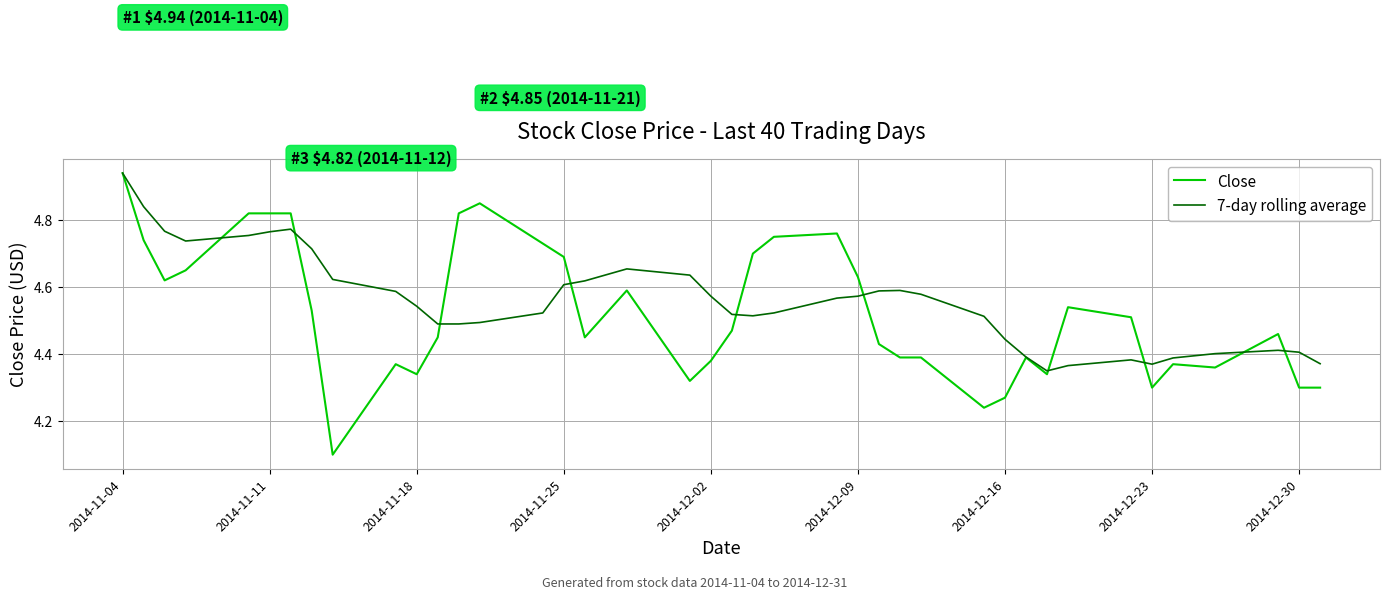

What is the minimum value shown in the chart?

4.1